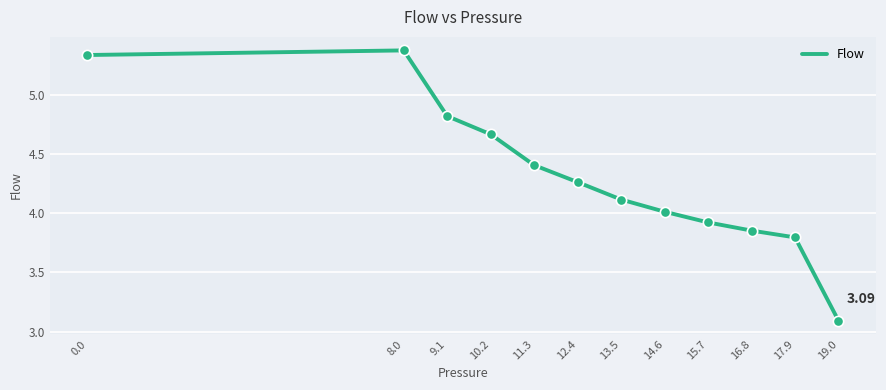

What is the change in value from 12.4 to 13.5?

-0.1